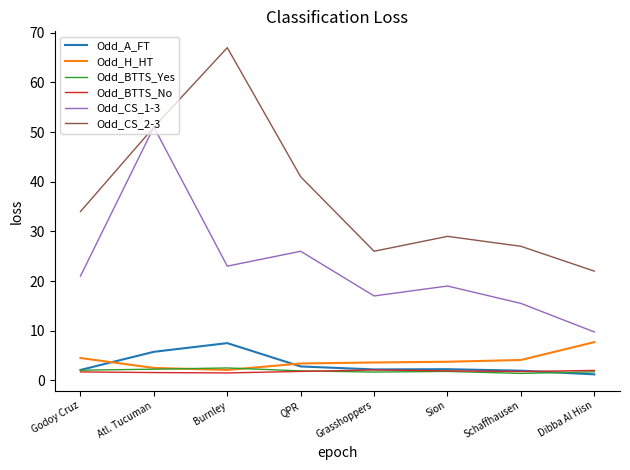

Is the value of Odd_A_FT at QPR greater than the value of Odd_CS_1-3 at Atl. Tucuman?

No